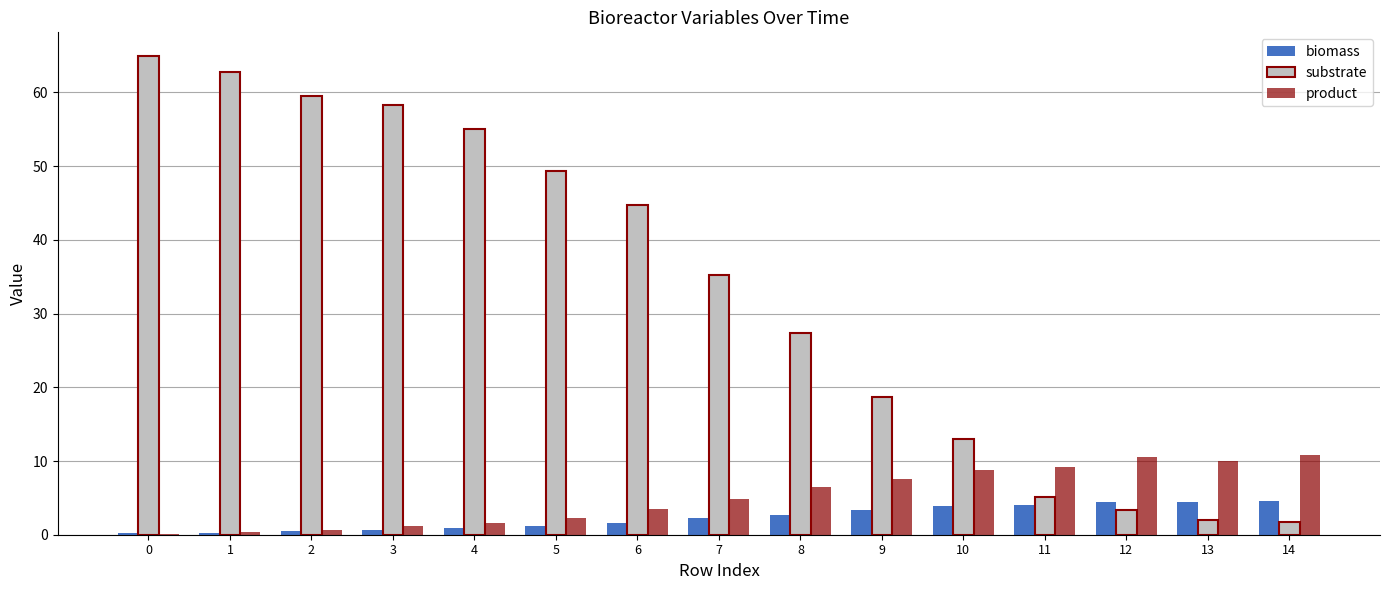

What is the sum of all substrate values?

501.0